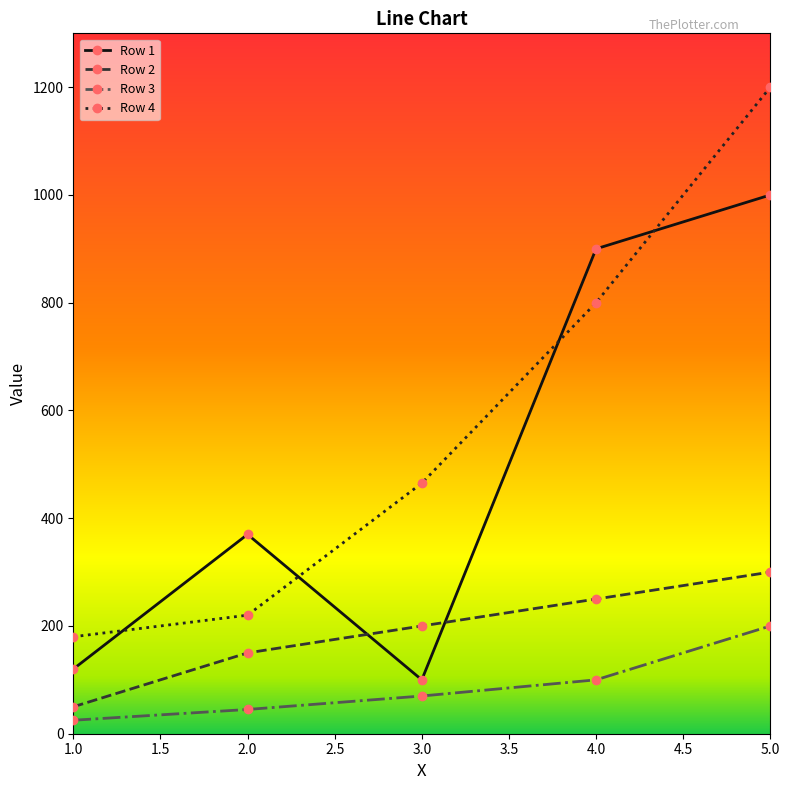

What is the difference between the highest and lowest values at 4.0?

800